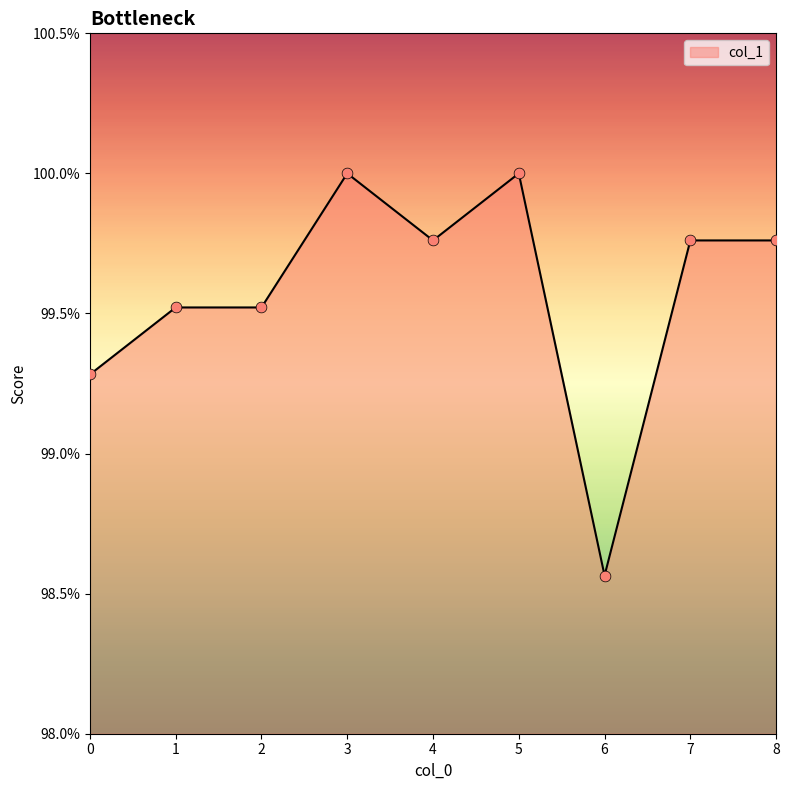

Between 8 and 3, which is larger?

3